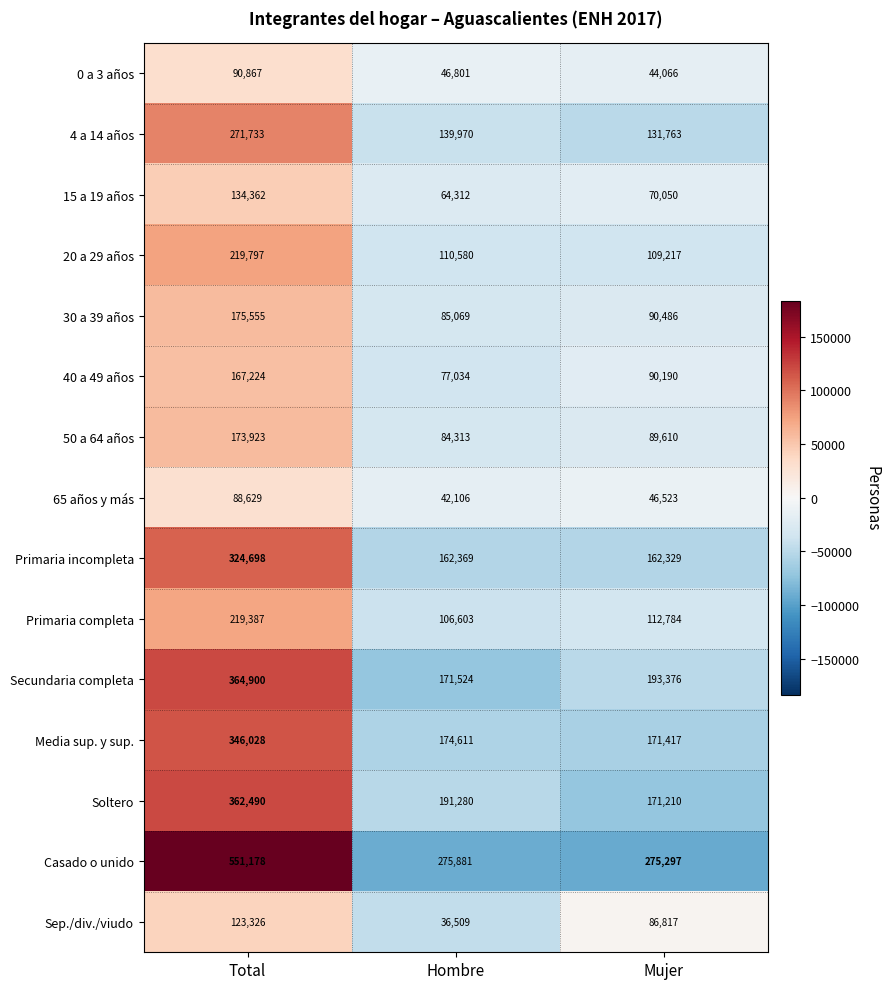

Which series has the largest total across all categories?

Casado o unido